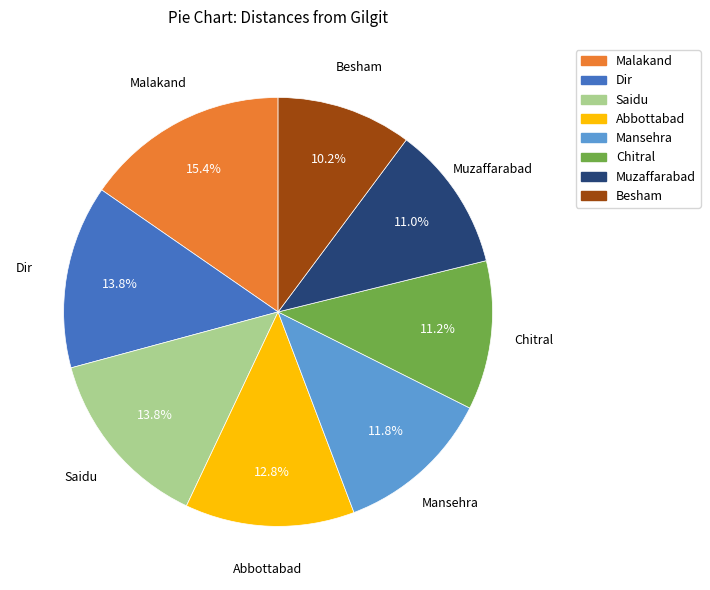

How many slices are in this pie chart?

8